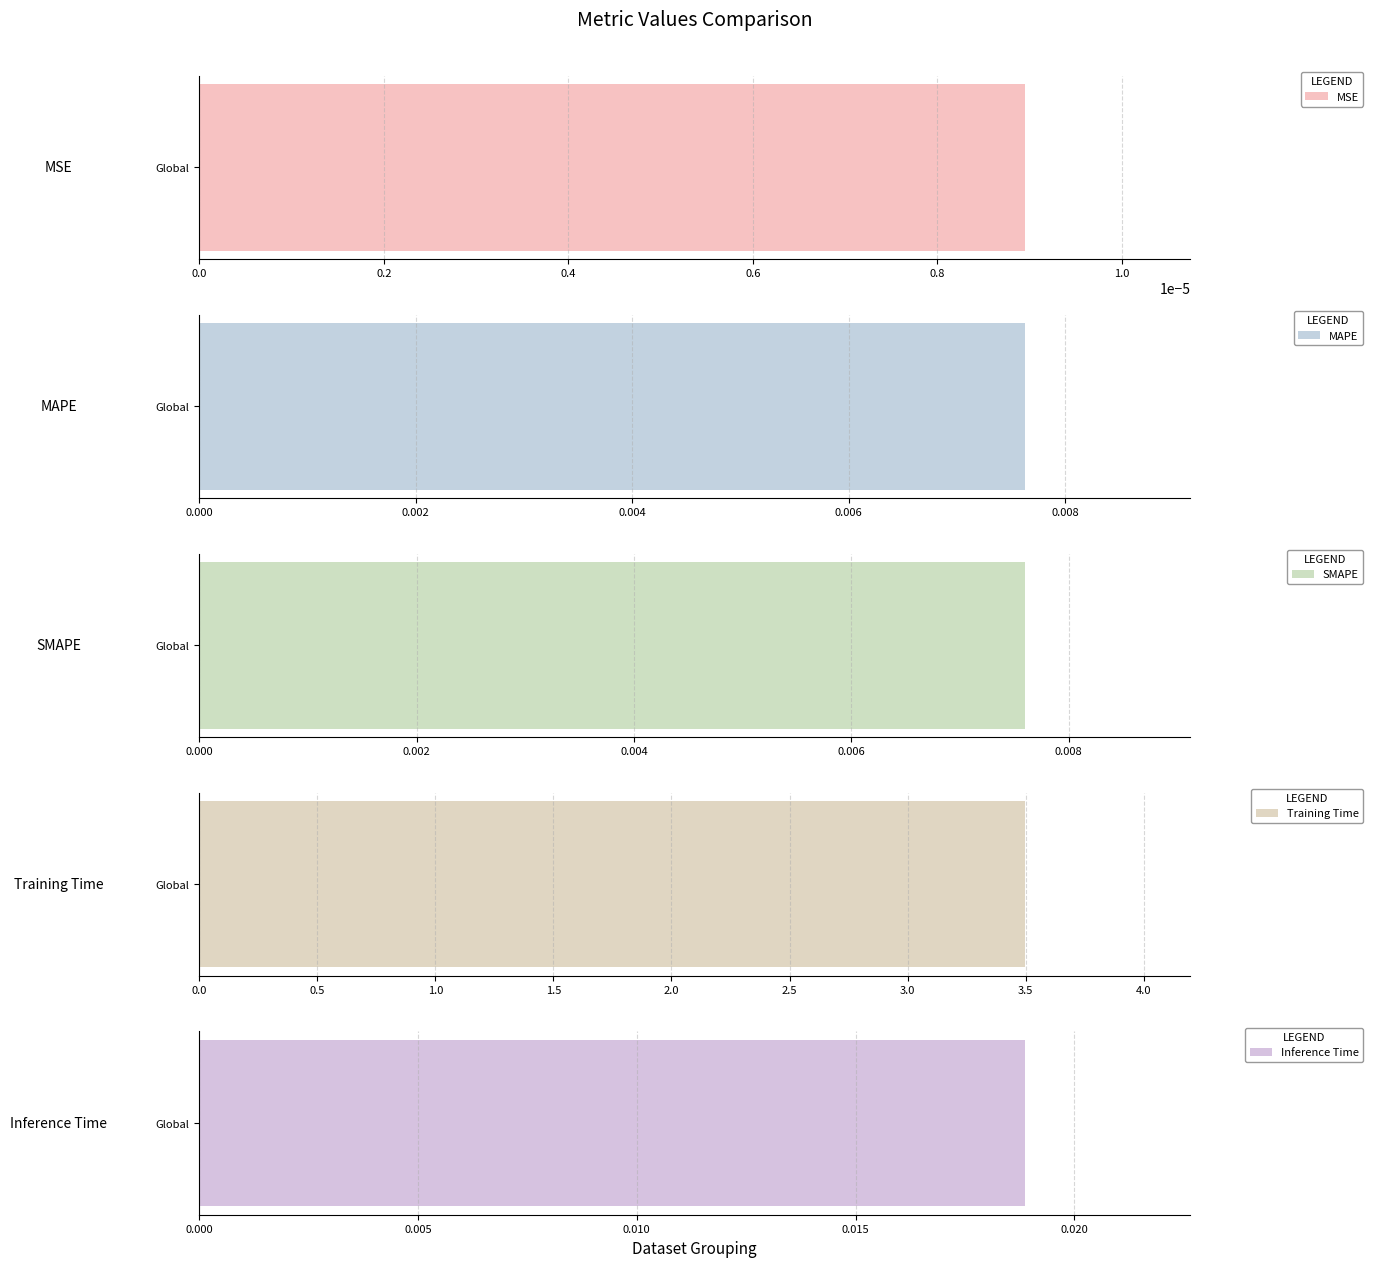

List the labels in order of value, smallest first.

MSE, SMAPE, MAPE, Inference Time, Training Time